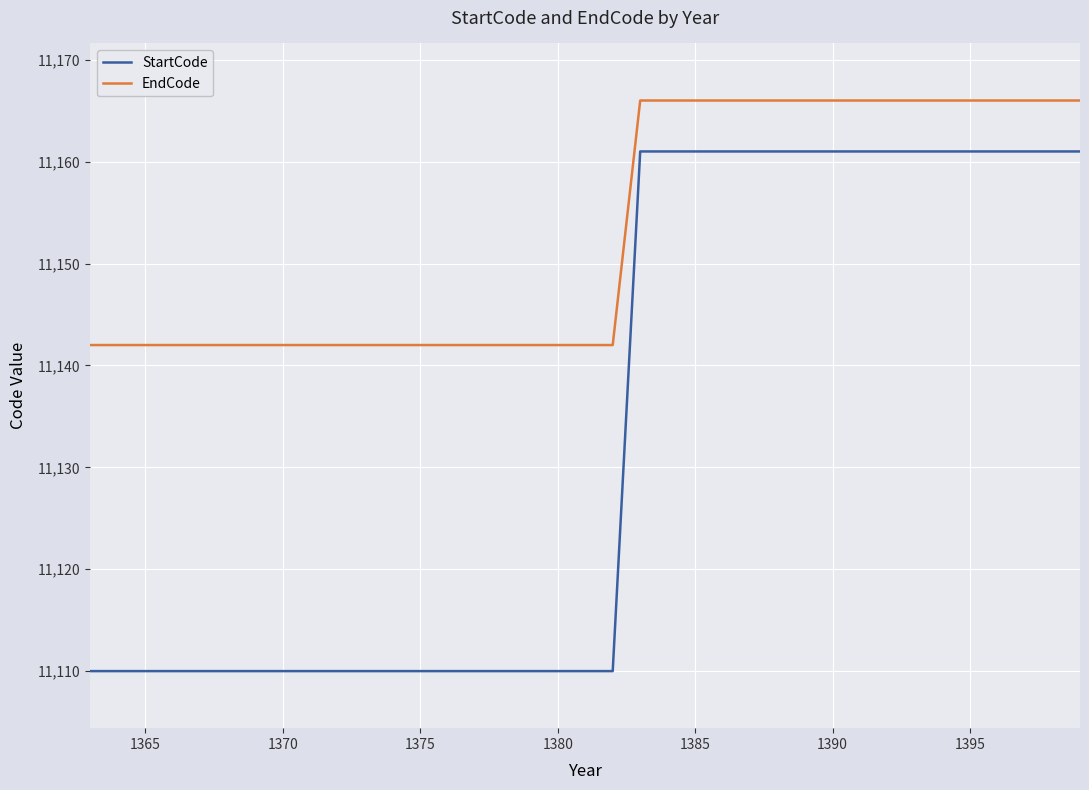

List the series in order of their overall mean, lowest first.

StartCode, EndCode